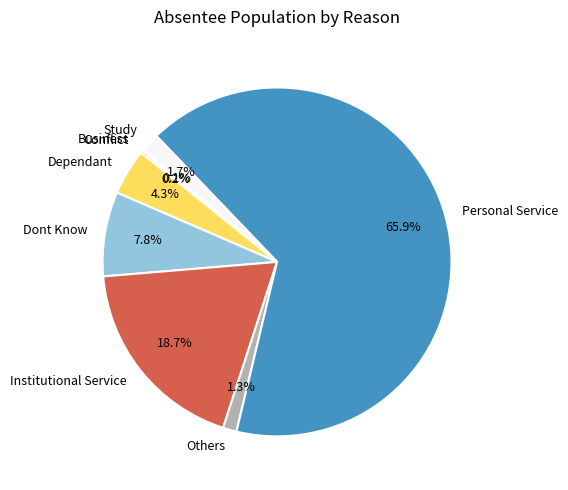

Which slice is the largest?

Personal Service